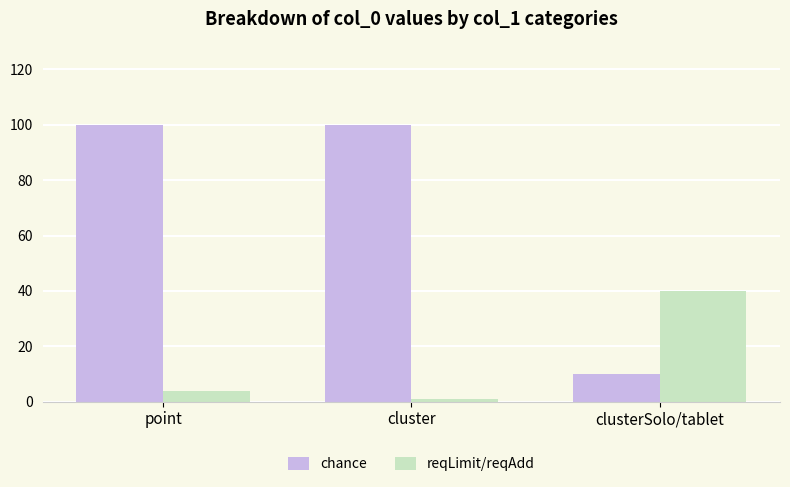

At cluster, list the series in order from largest to smallest.

chance, reqLimit/reqAdd